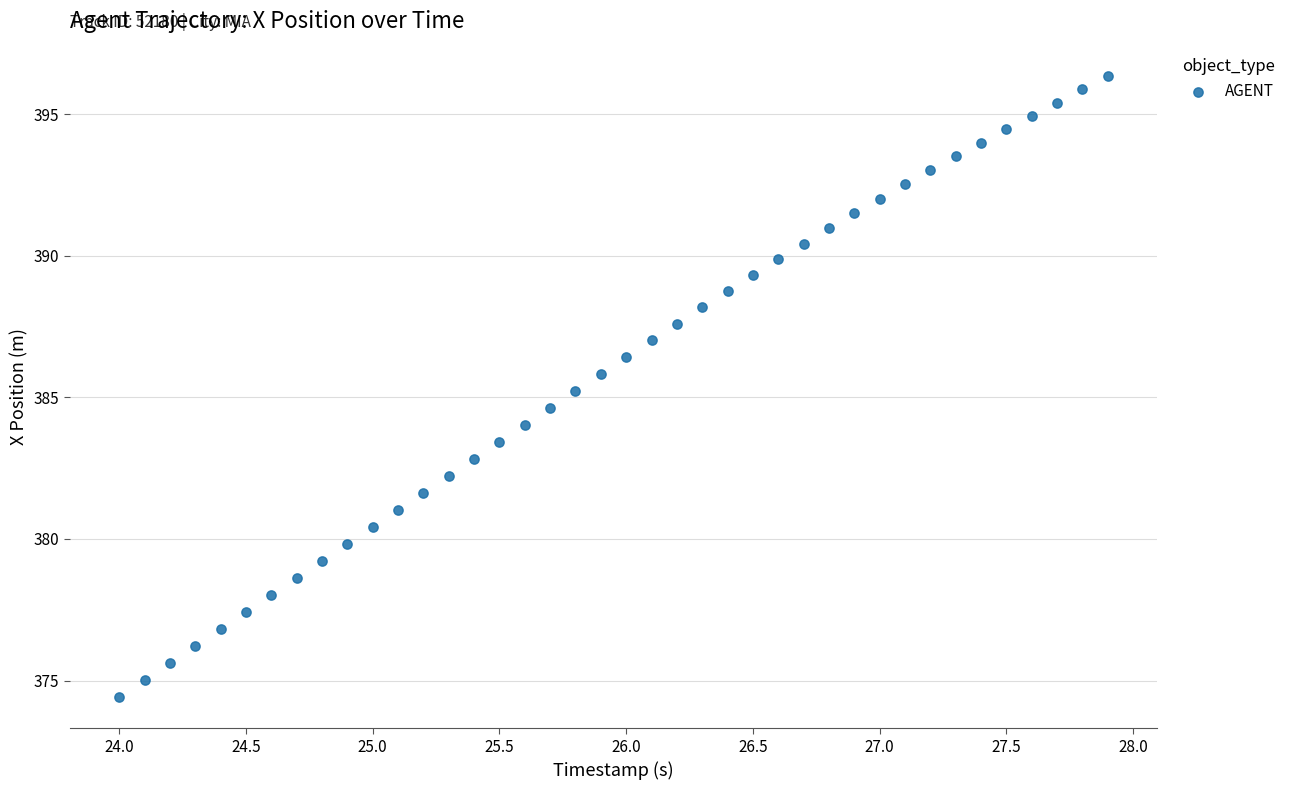

What is the range of X values (max minus min)?

3.9